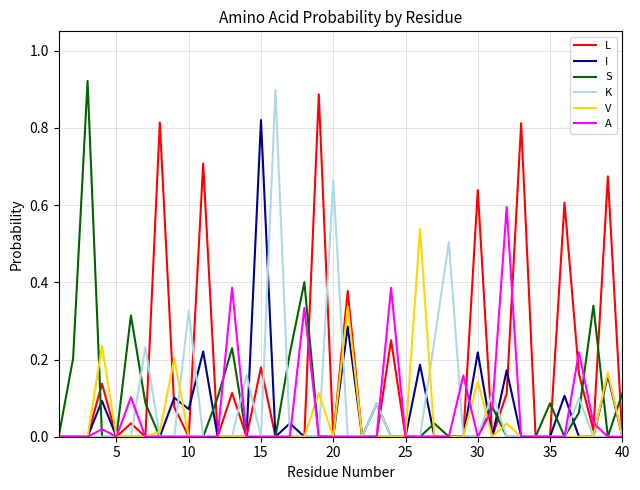

Which series has the largest total across all categories?

L